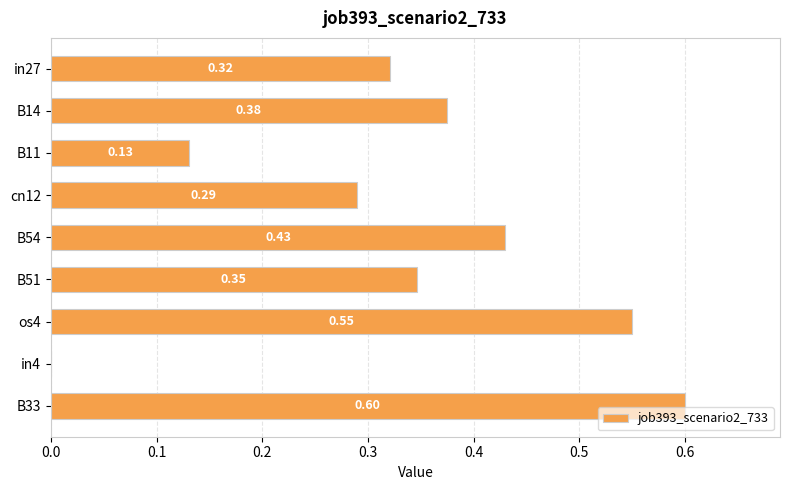

How many distinct data groups are displayed?

1